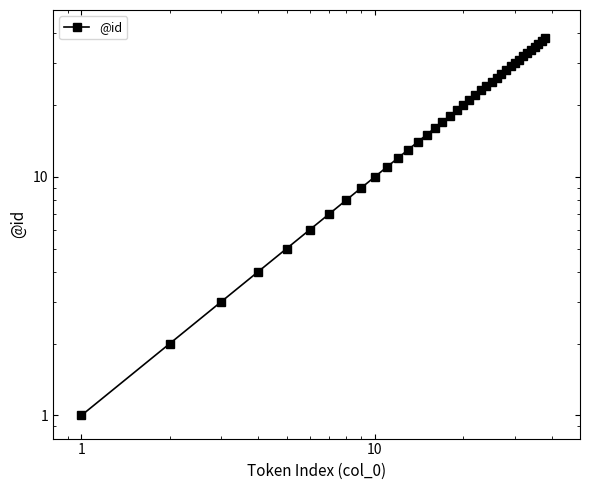

The value at 35 is 8. True or false?

False